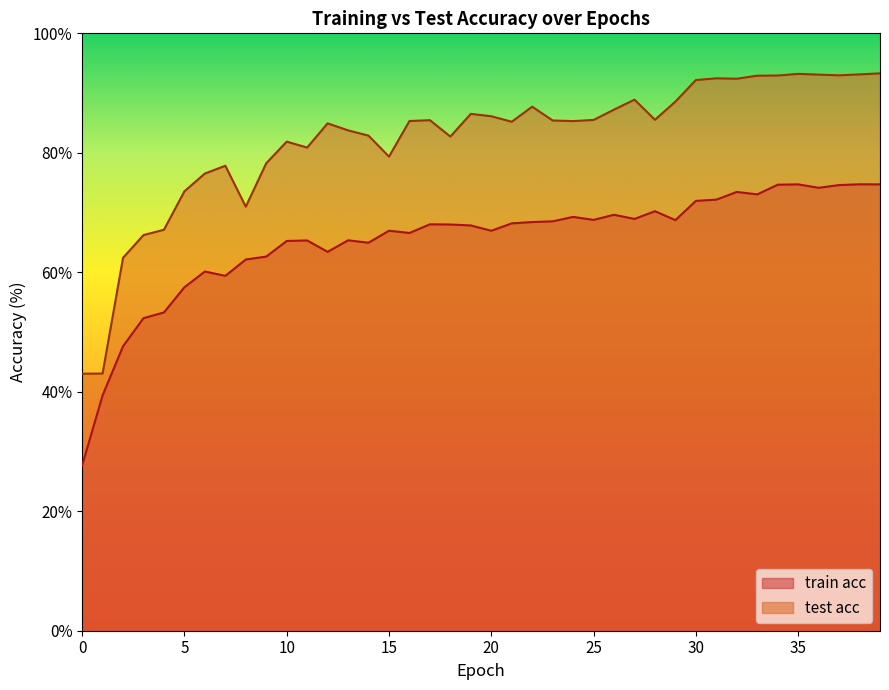

True or false: test acc and train acc intersect in this chart.

False